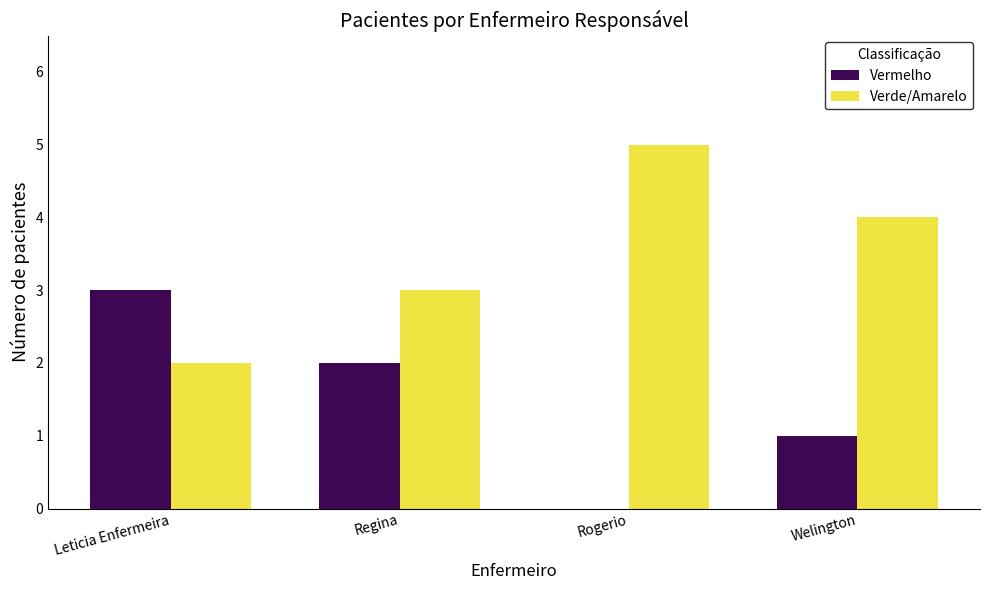

What is the sum of the Vermelho values at Welington and Regina?

3